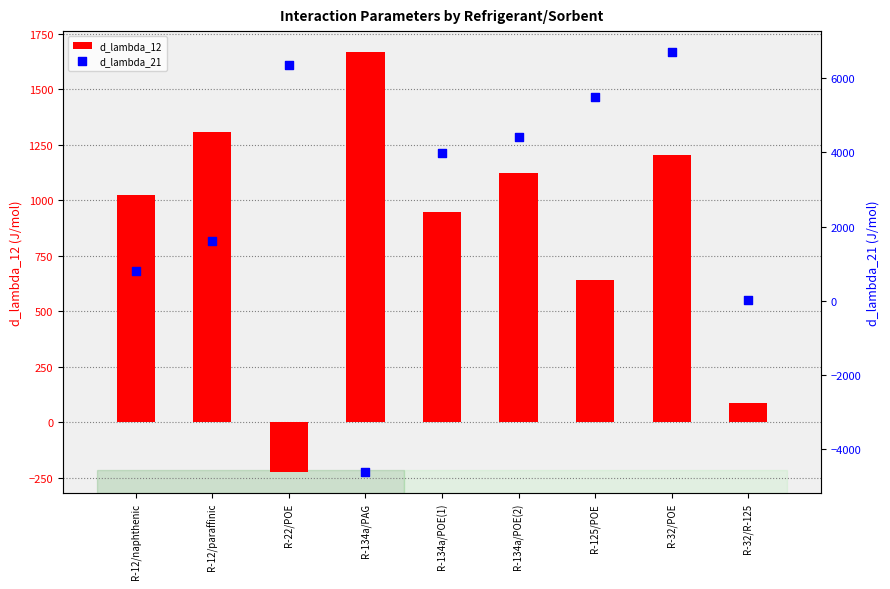

Which series reaches the minimum Y coordinate?

d_lambda_21